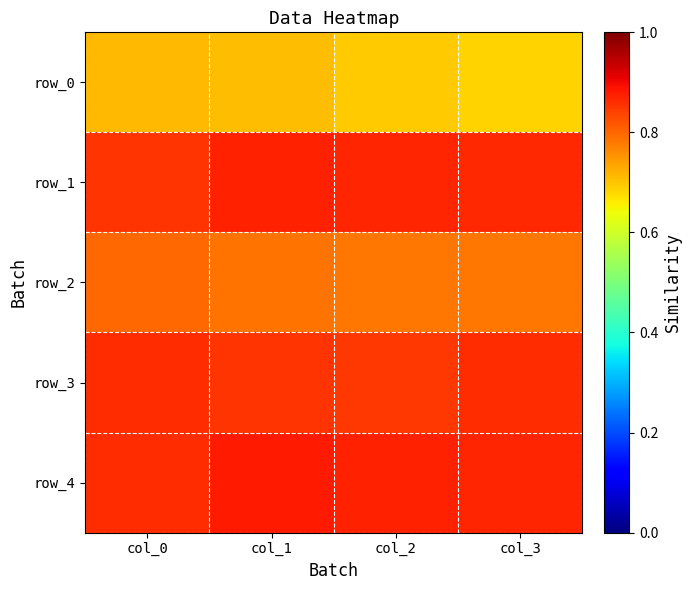

The row_0 series shows 0.7 at col_1. True or false?

True